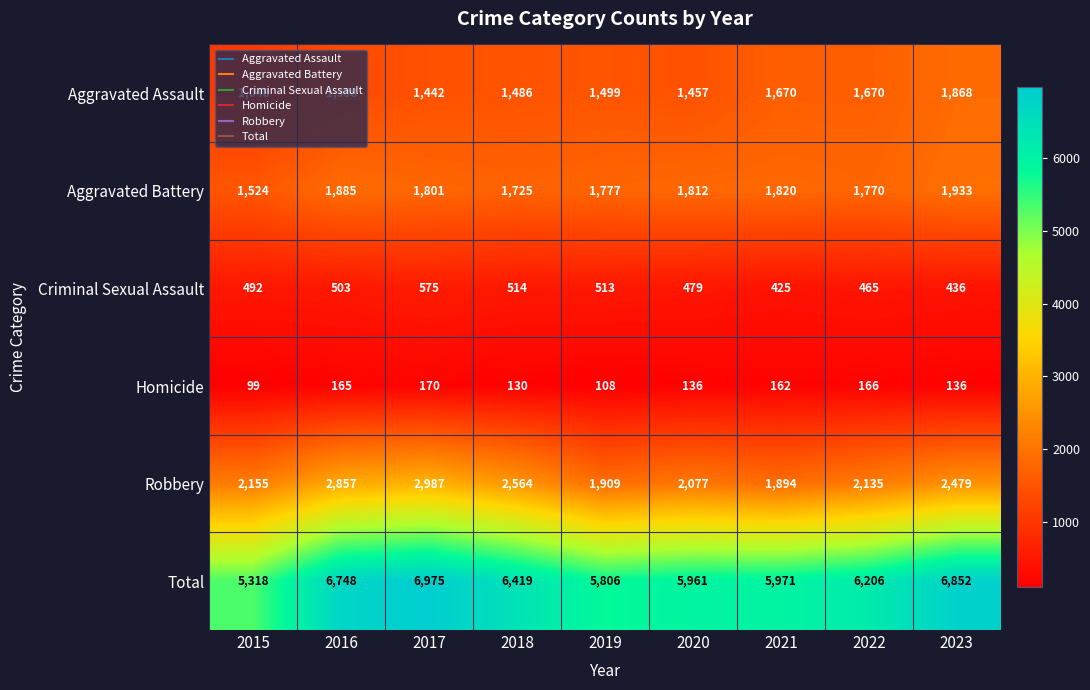

What is the sum of all Robbery values?

21057